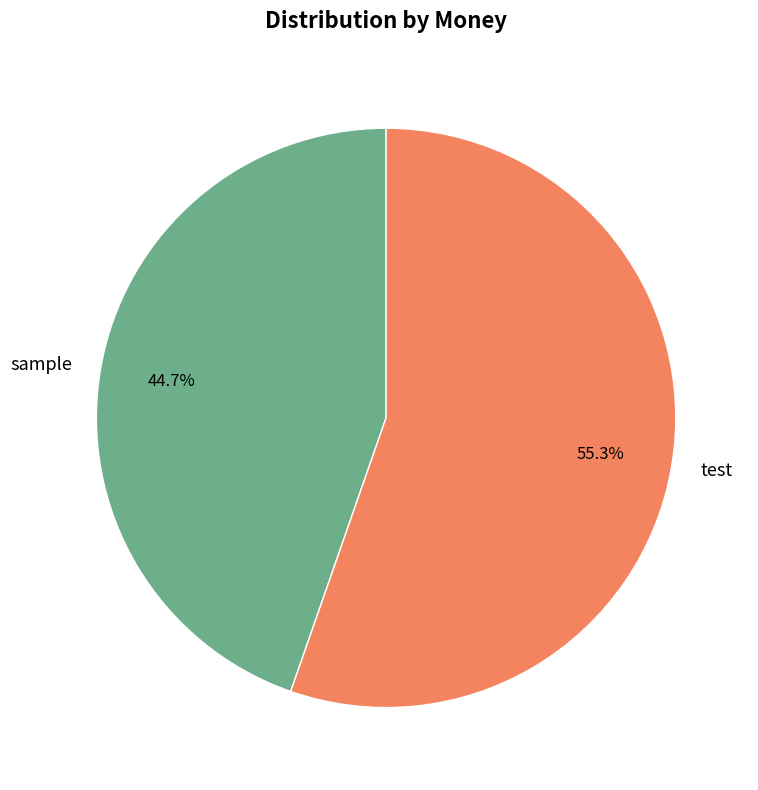

True or false: sample accounts for 32% of the total.

False